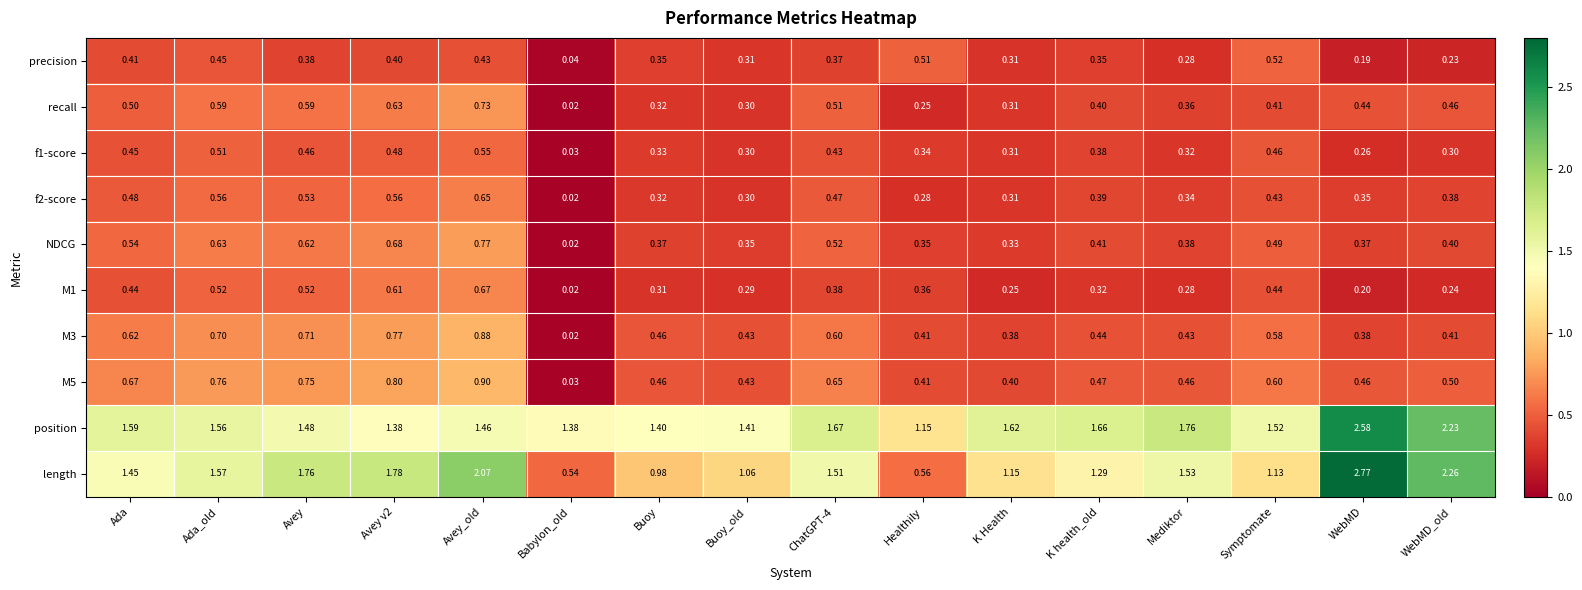

At which category is the sum across all series the highest?

Avey_old